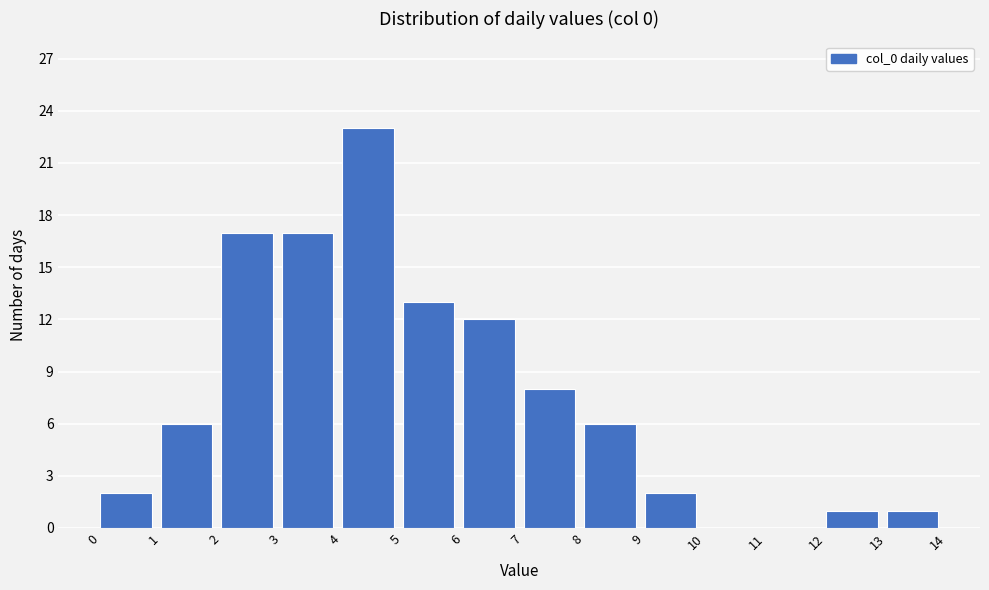

Which range on the x-axis has the tallest bar?

4 to 5